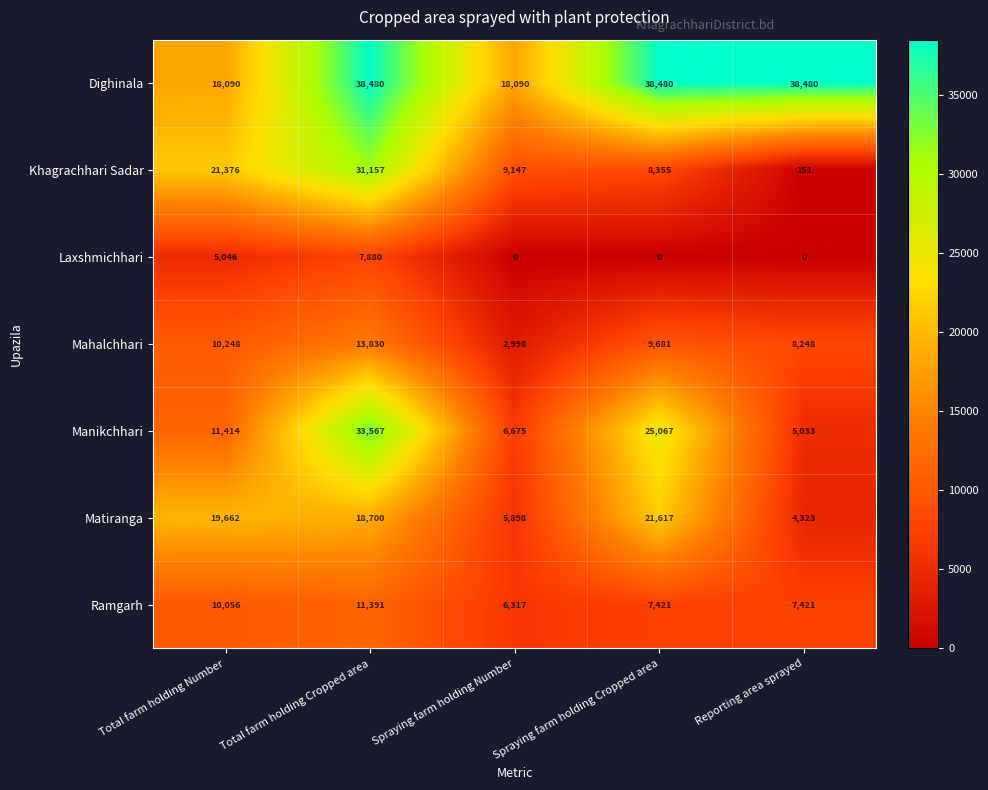

At Reporting area sprayed, list the series in order from smallest to largest.

Laxshmichhari, Khagrachhari Sadar, Matiranga, Manikchhari, Ramgarh, Mahalchhari, Dighinala